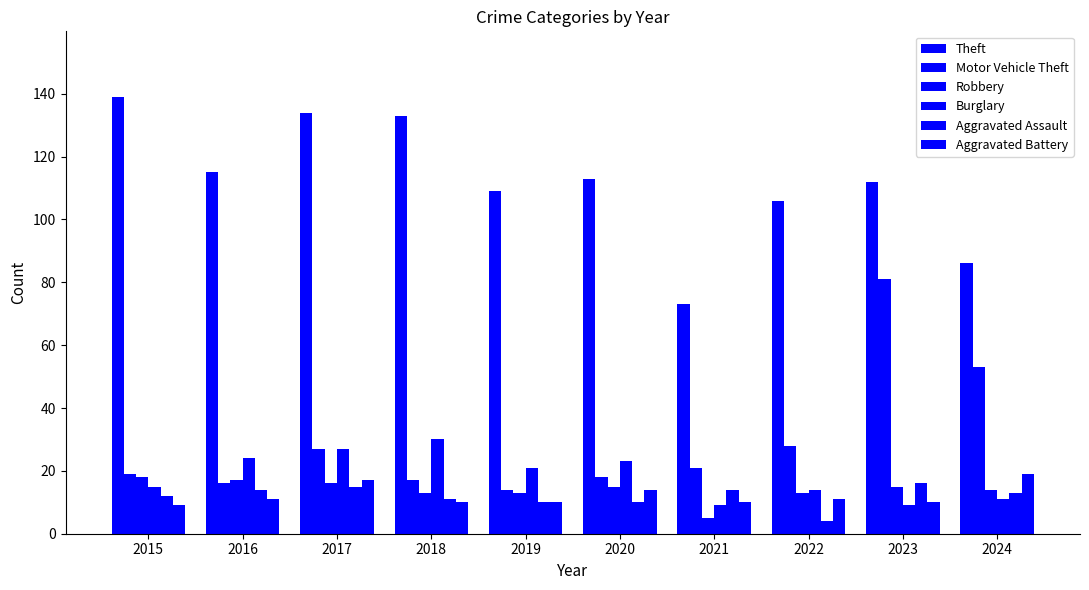

Read the Aggravated Battery value at 2023.

10